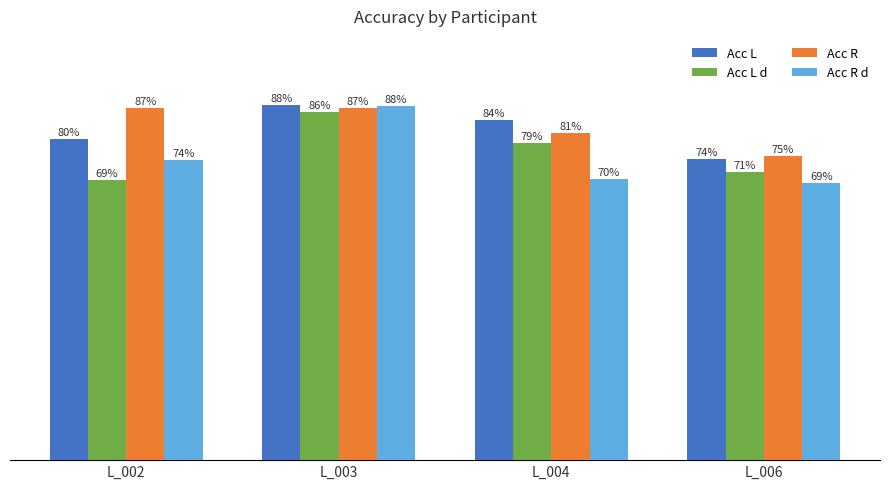

What are all the series names shown in the legend?

Acc L, Acc L d, Acc R, Acc R d